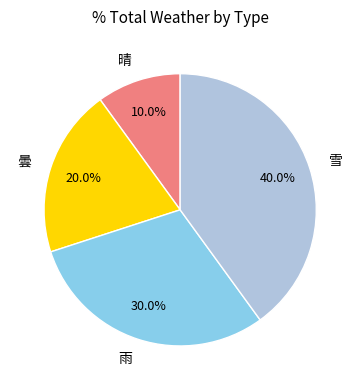

To the nearest percent, what is the difference between the largest and smallest slice percentages?

30%